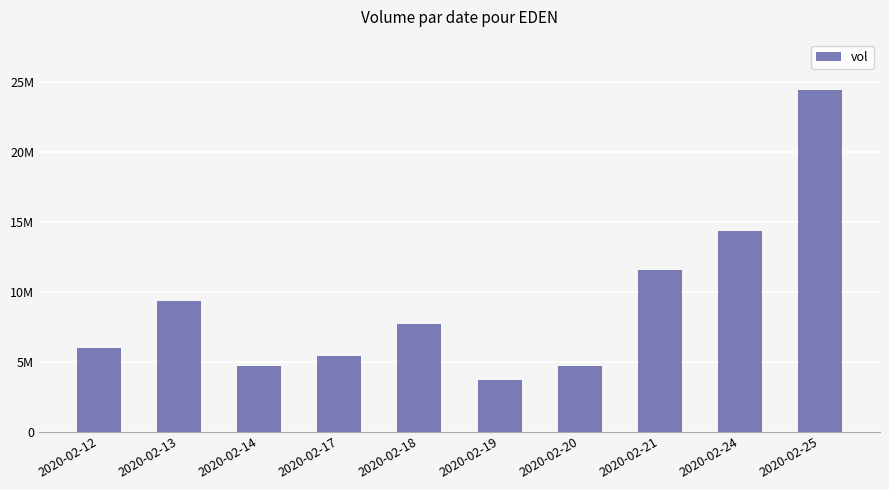

True or false: the data shows 40176584 at 2020-02-25.

False